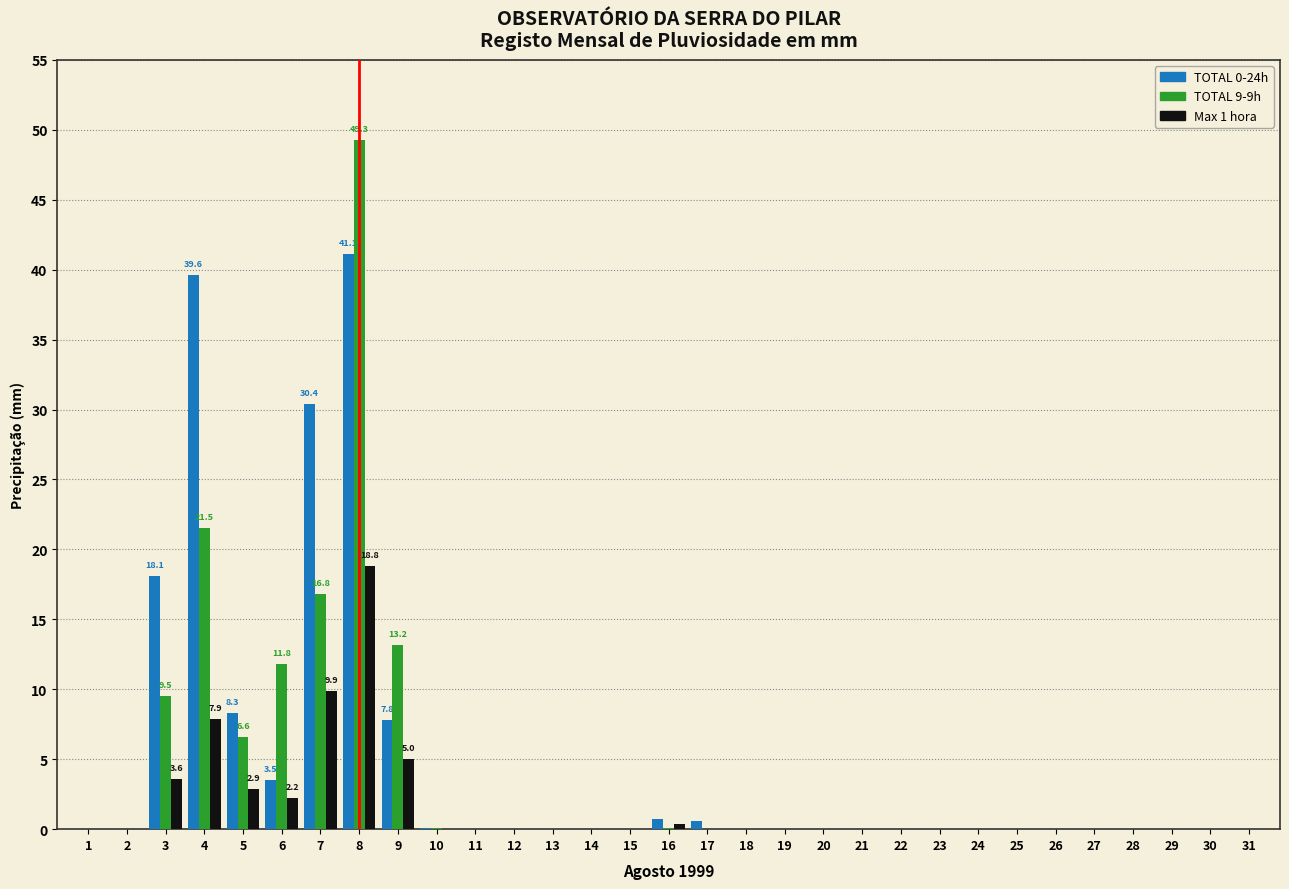

Which category has the highest value across all series?

8